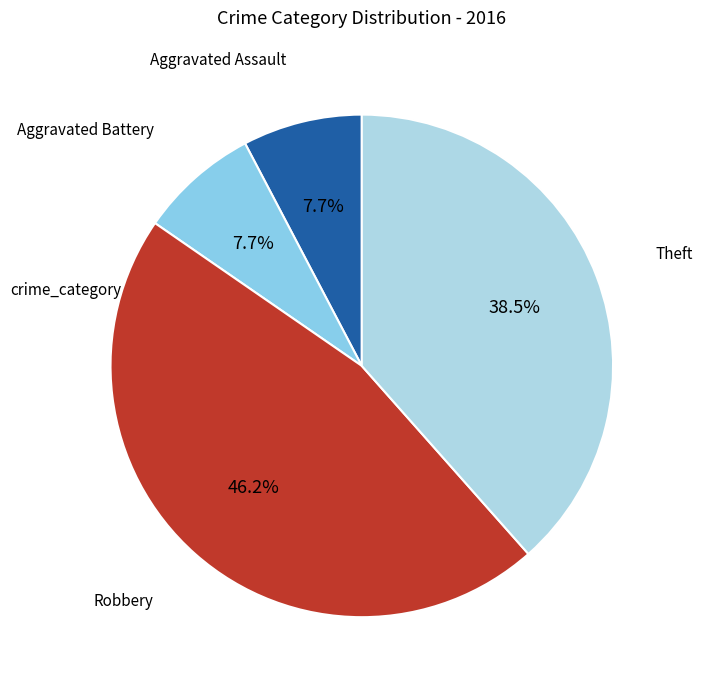

How many segments does this pie chart have?

4